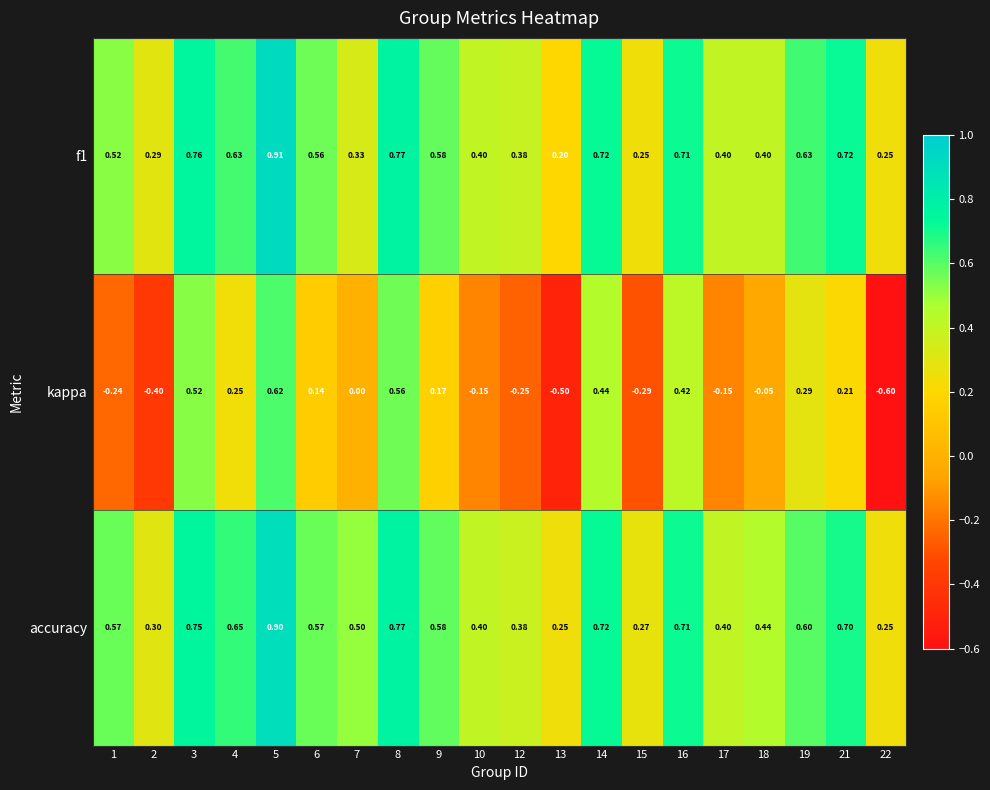

Which series has the largest total across all categories?

accuracy